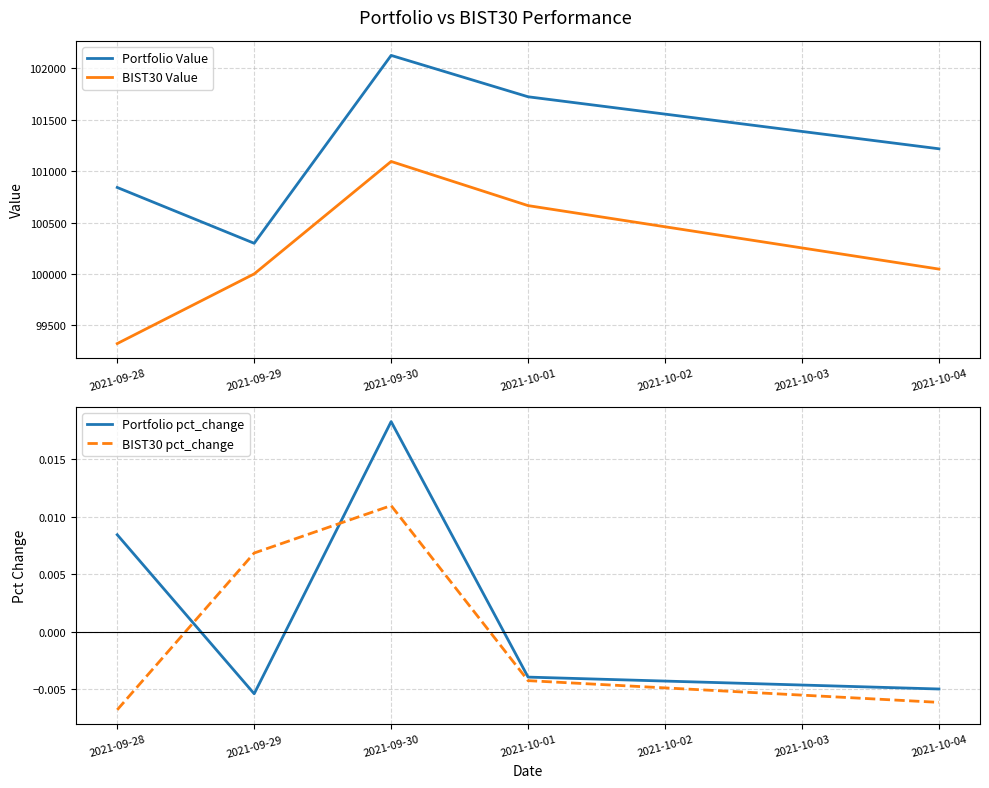

Reading left to right, extract all data points from this chart.

Portfolio Value: 100841.7	100298.2	102127.4	101724.6	101218.3
BIST30 Value: 99321.6	100000.0	101094.8	100664.9	100047.0
Portfolio pct_change: 0.0	-0.0	0.0	-0.0	-0.0
BIST30 pct_change: -0.0	0.0	0.0	-0.0	-0.0